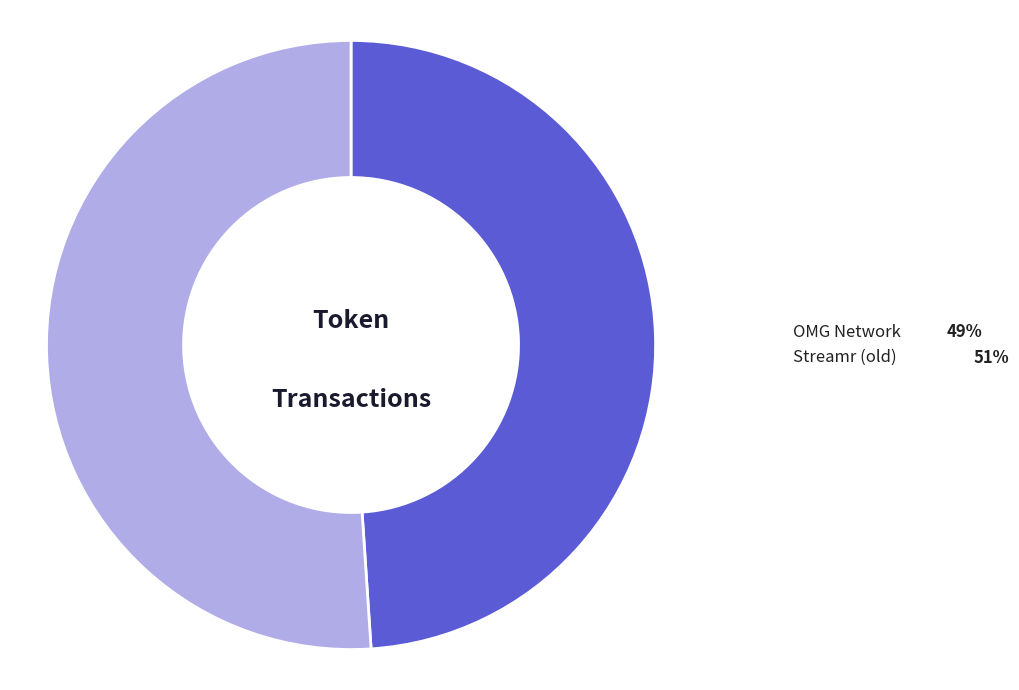

Does any single category account for the majority?

Yes